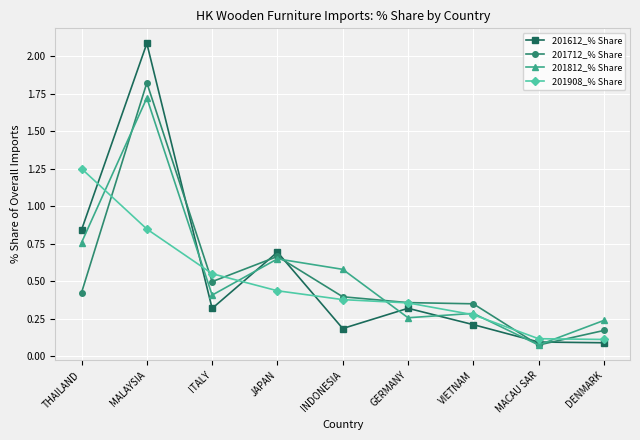

Between which two adjacent categories do 201908_% Share and 201812_% Share first intersect?

THAILAND and MALAYSIA